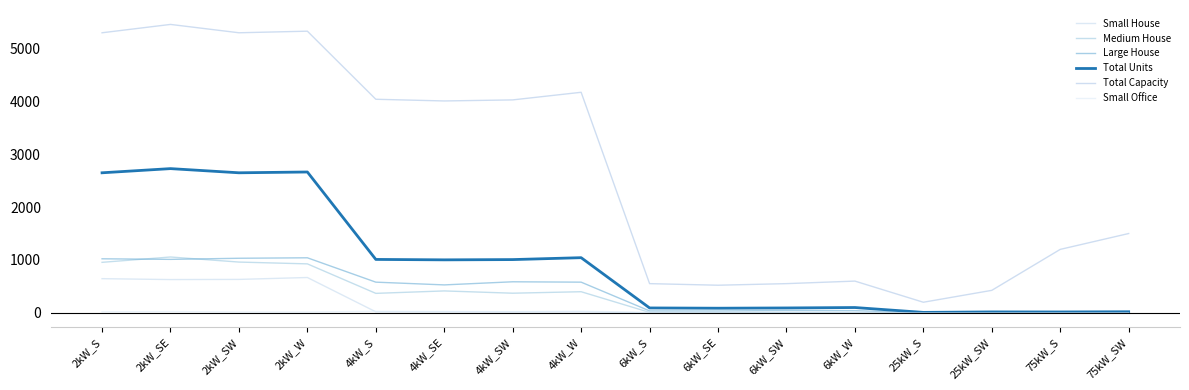

Is this an area chart (filled region under the line)?

No